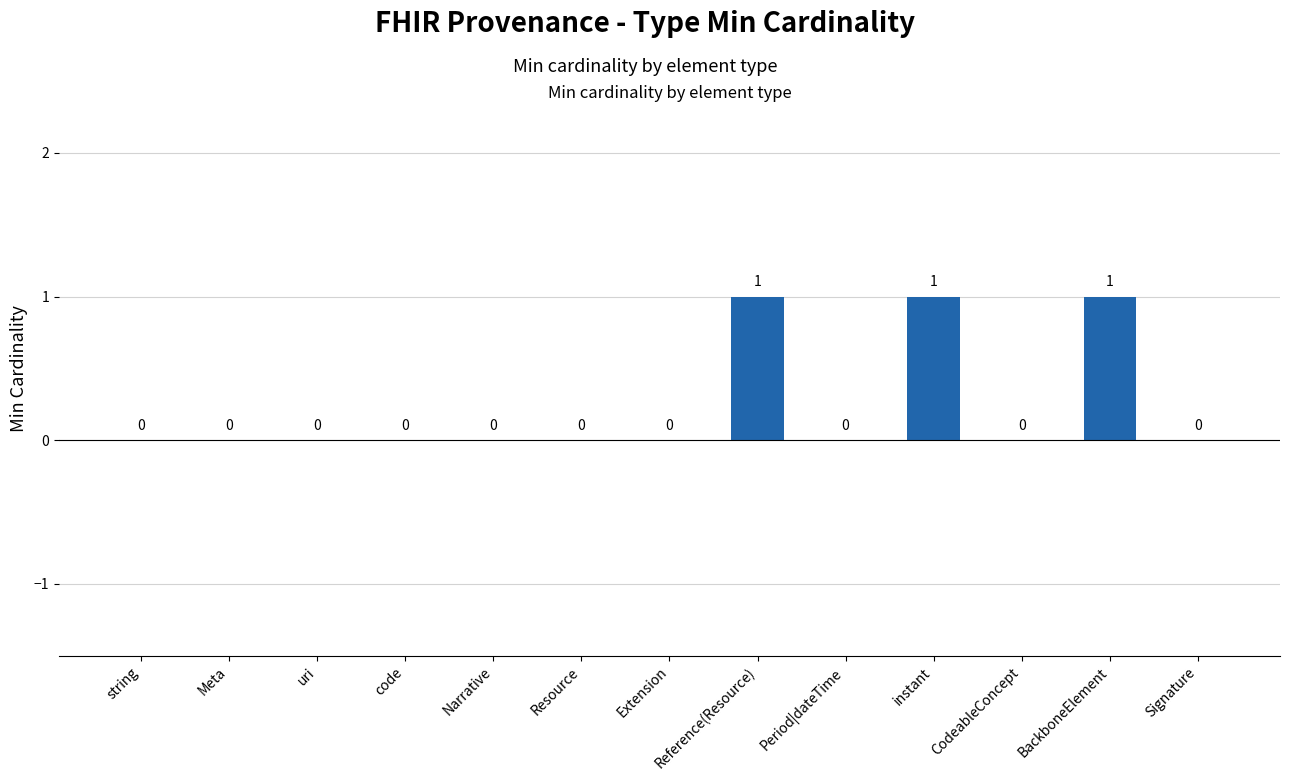

Count the values in the range 0 to 1.

13